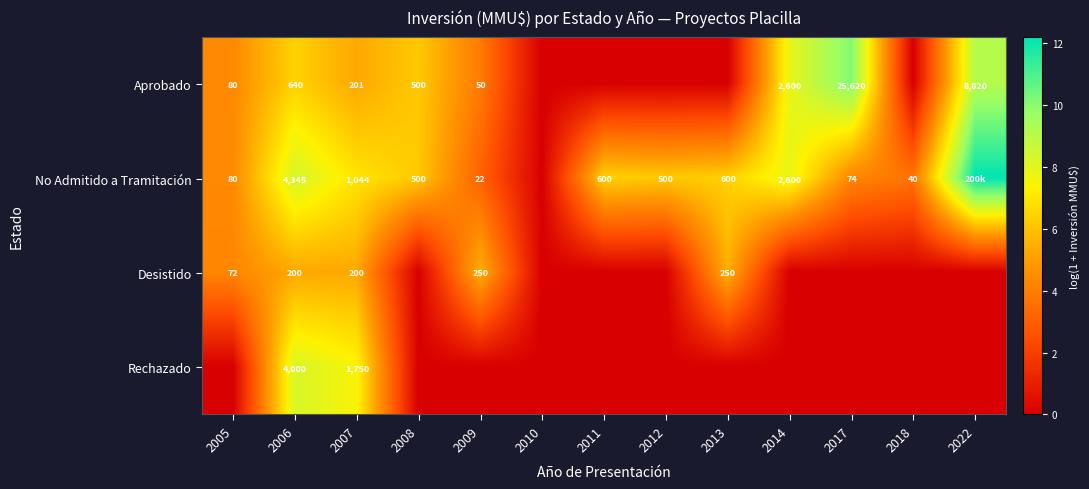

What is the approximate value of Desistido at 2006?

5.3